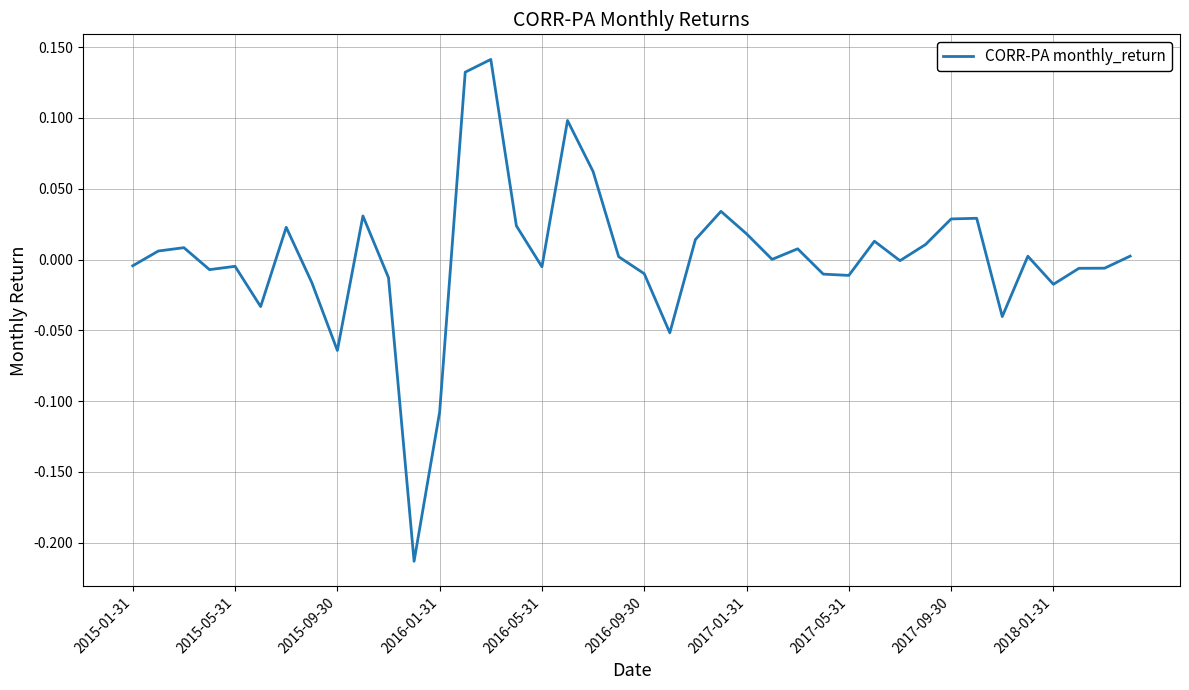

At which category does the chart reach its minimum across all series?

11